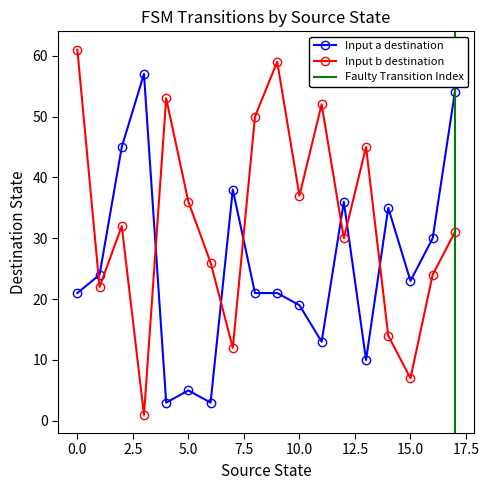

After their last crossing, which series has the higher values: destination_state_b or destination_state_a?

destination_state_a